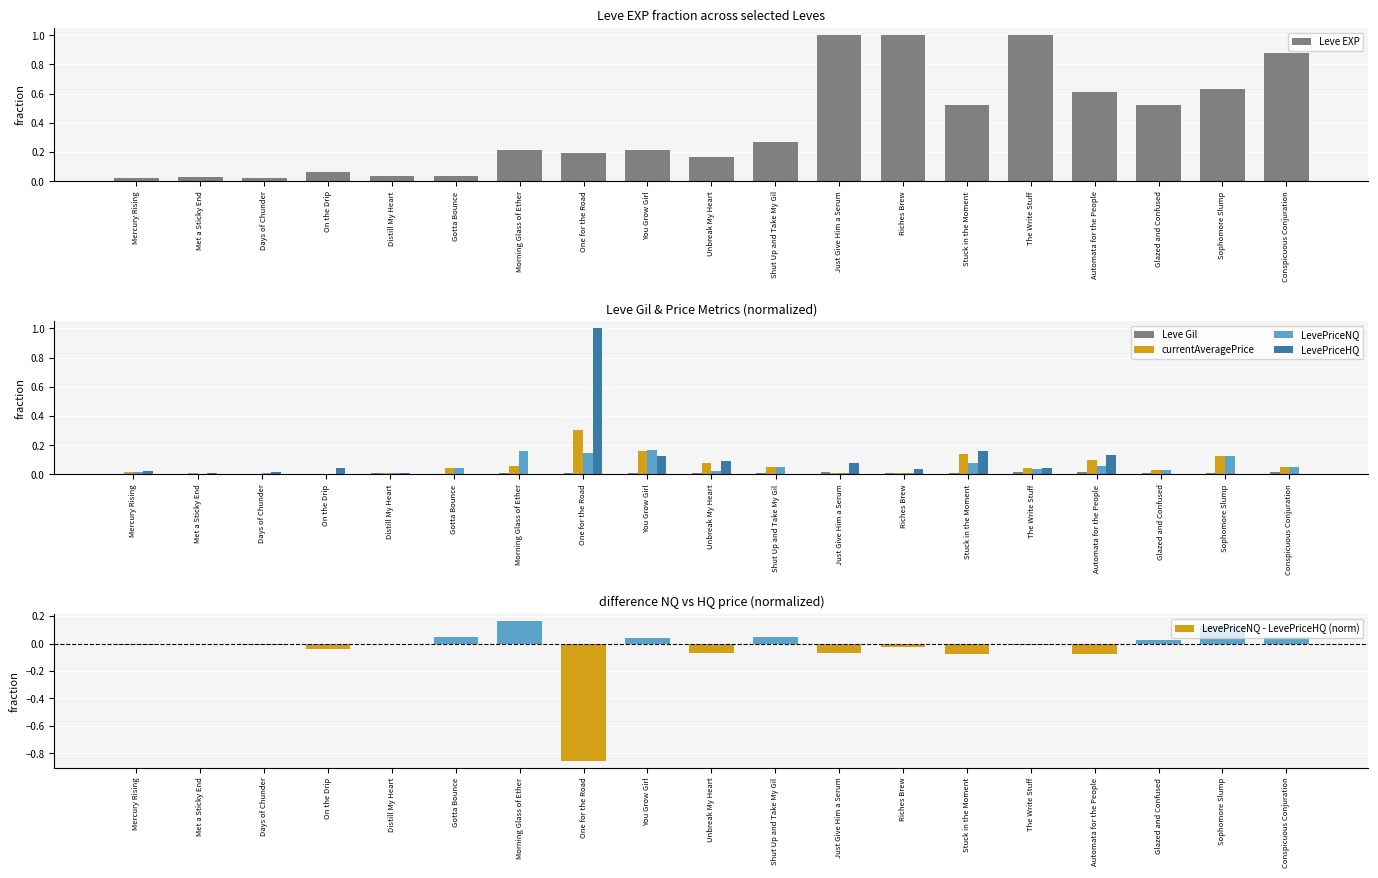

What is the spread (max minus min) of values at Glazed and Confused?

0.5